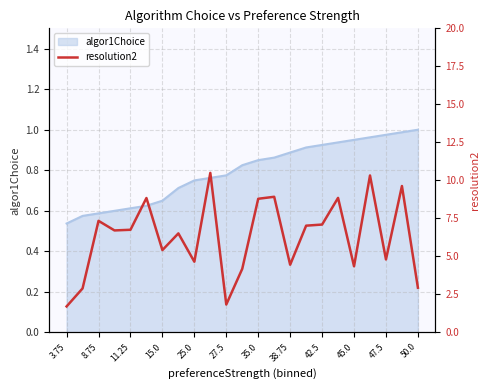

Reading left to right, extract all data points from this chart.

1.7	2.9	7.3	6.7	6.8	8.8	5.4	6.5	4.7	10.5	1.8	4.2	8.8	8.9	4.5	7.0	7.1	8.9	4.4	10.3	4.8	9.6	2.9